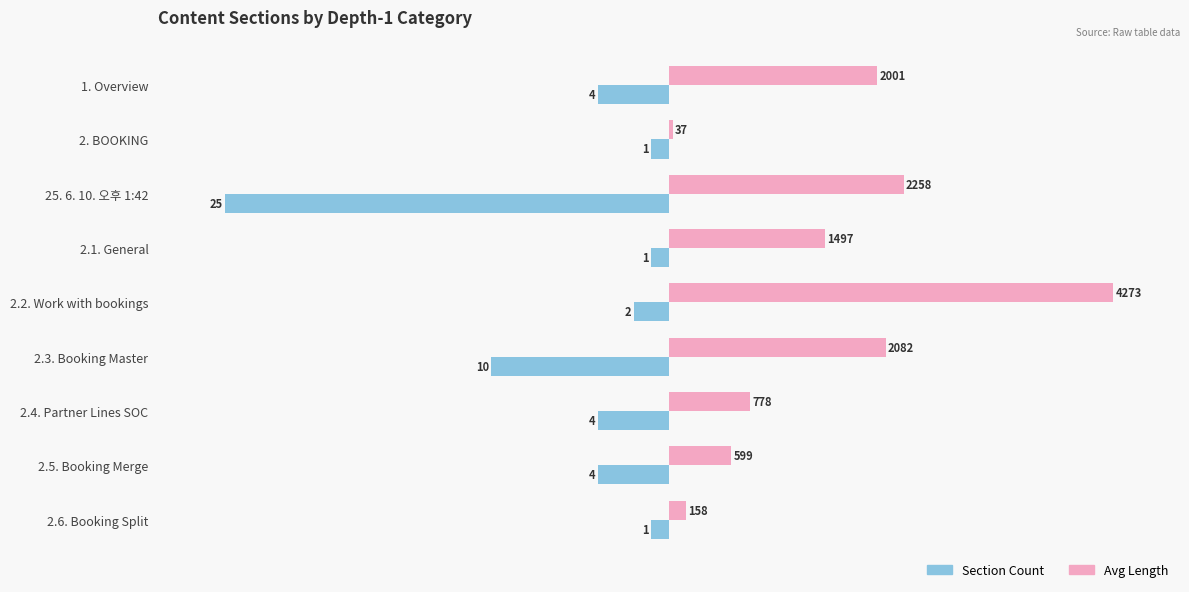

What are all the series names shown in the legend?

Section Count, Avg Length